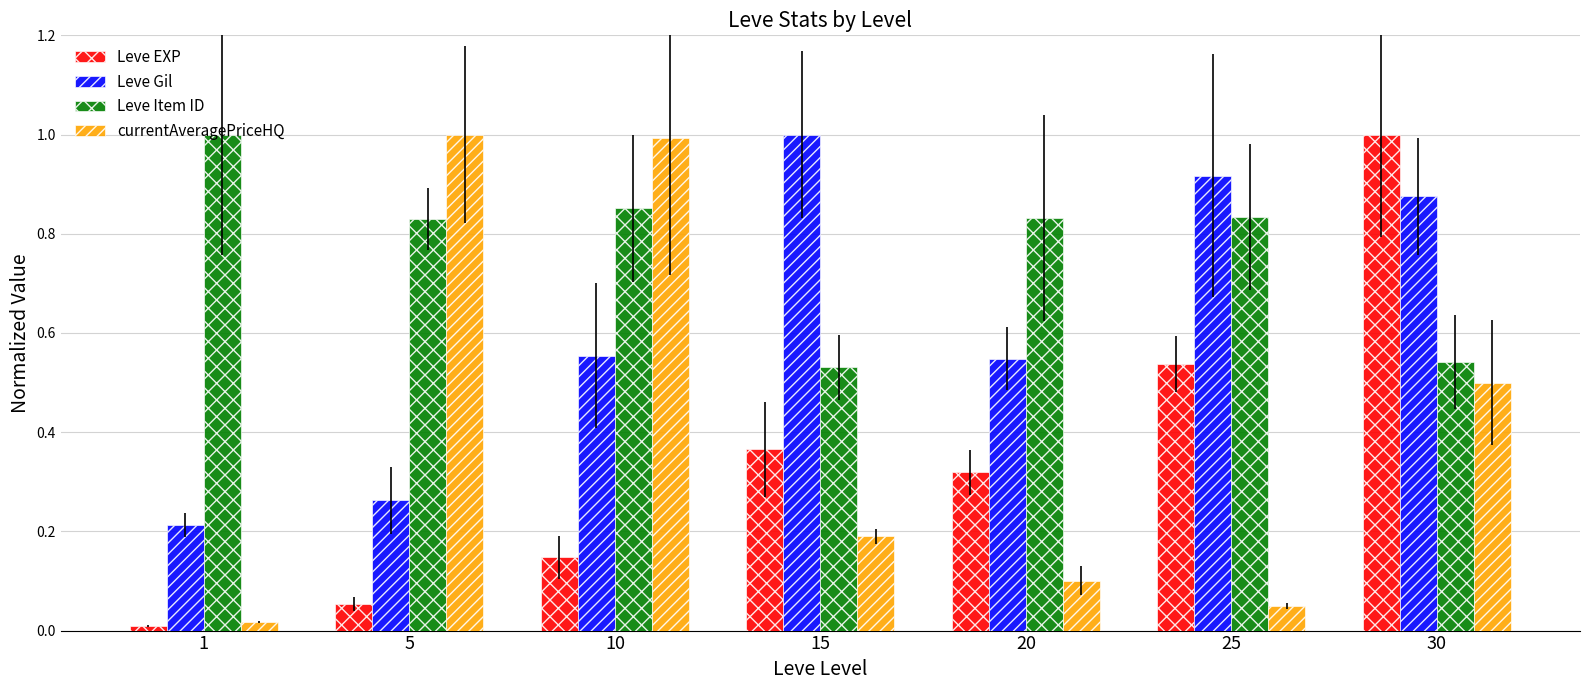

What is the value of the Leve Item ID bar at the 2nd from the left?

0.8